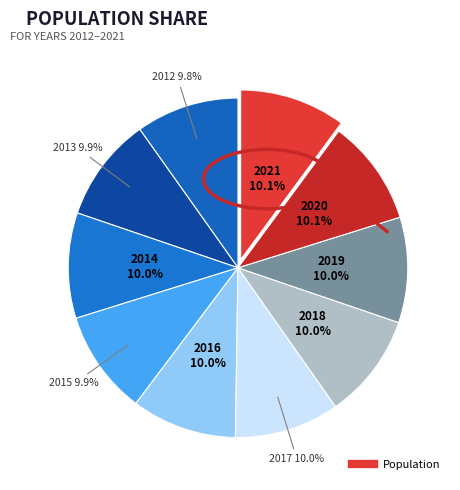

Which slice is the largest?

2021